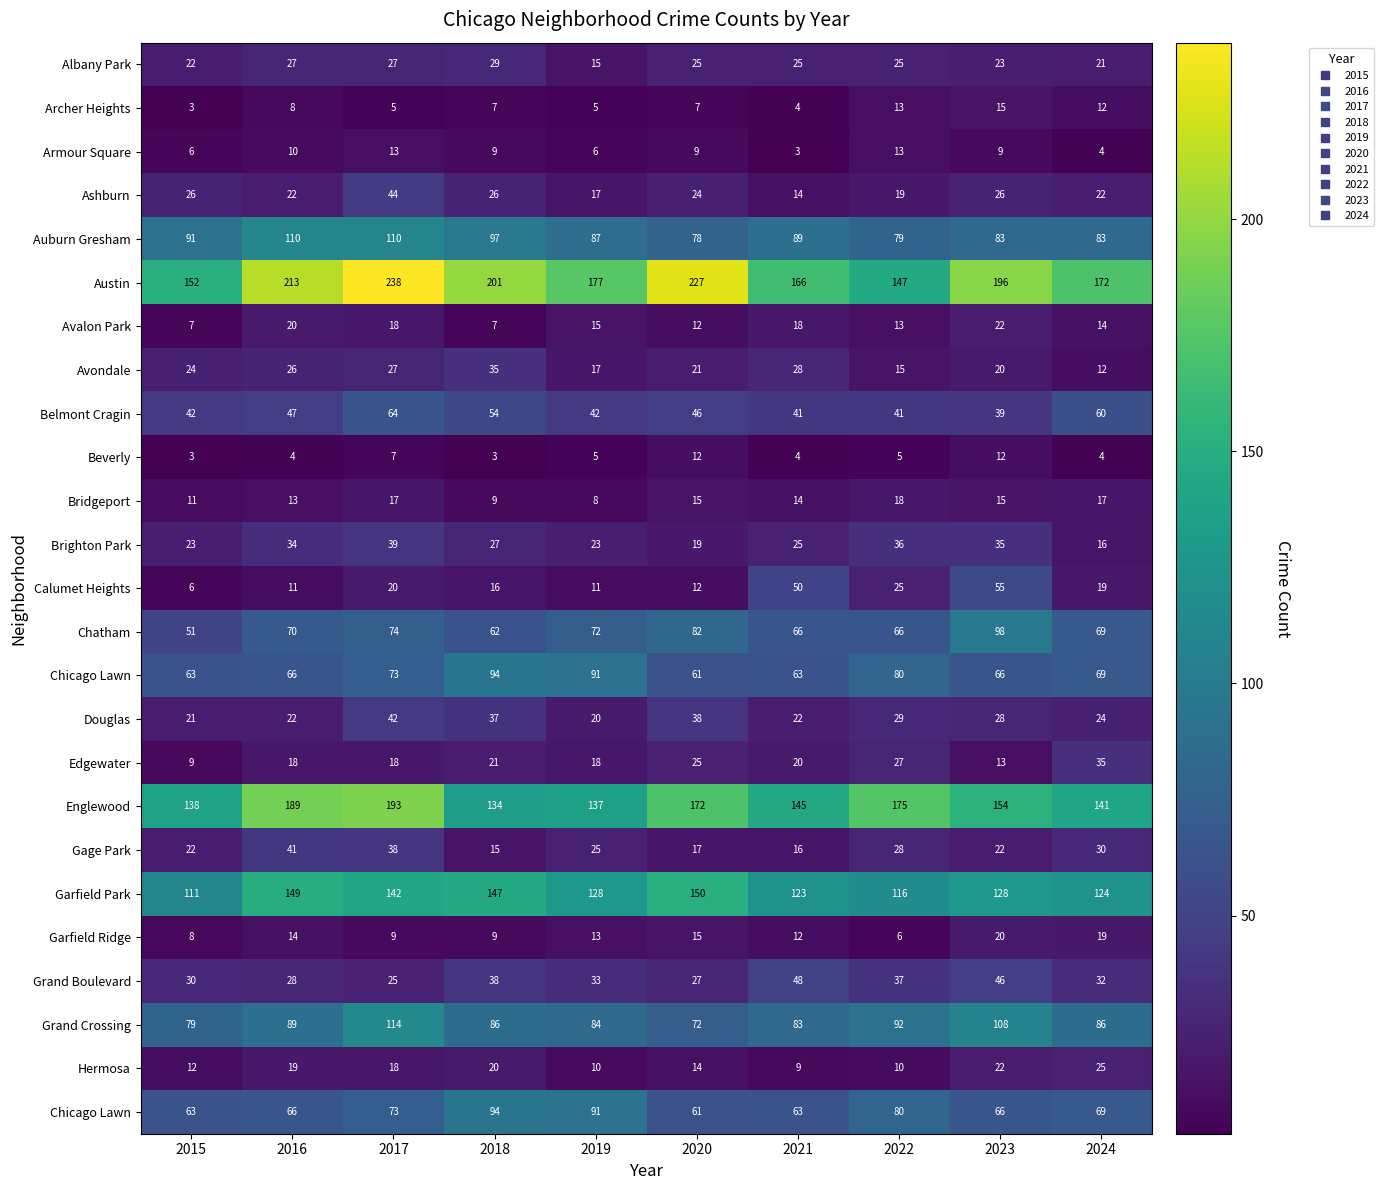

What is the maximum value shown in the chart?

238